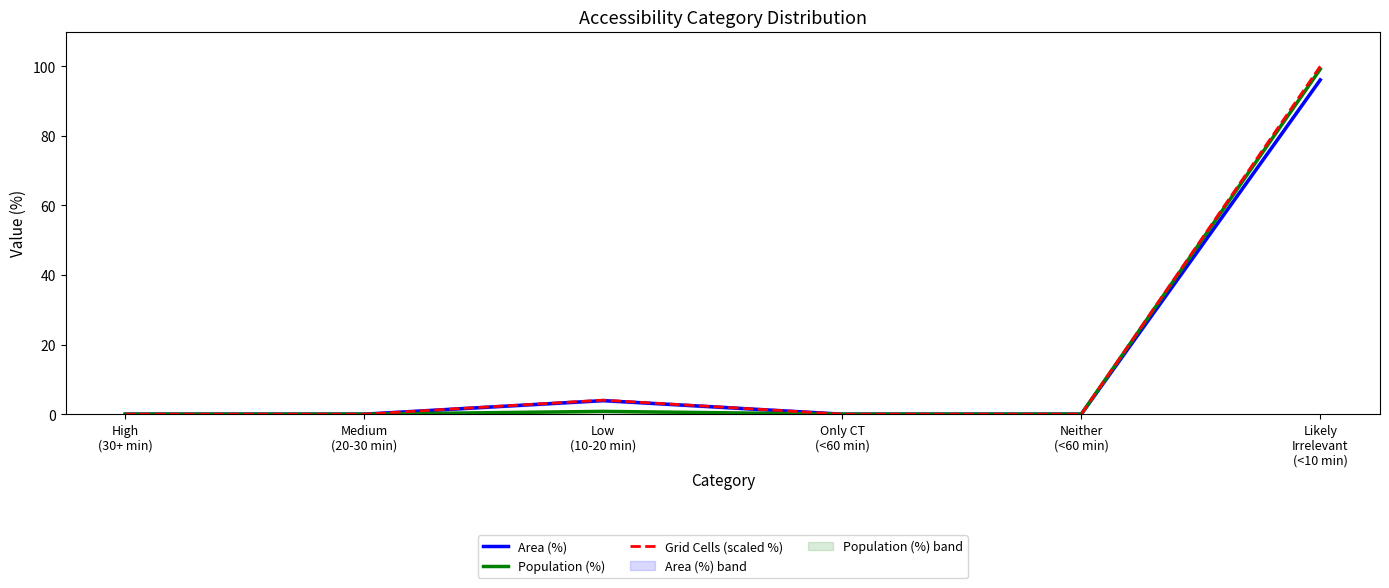

True or false: Area (%) has a value of 56.1 at Medium
(20-30 min).

False